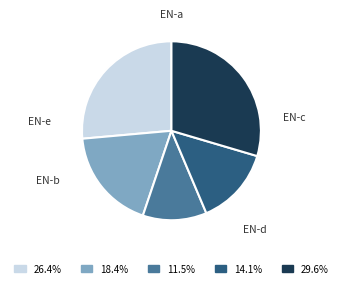

Does EN-e account for over 50% of the chart?

No